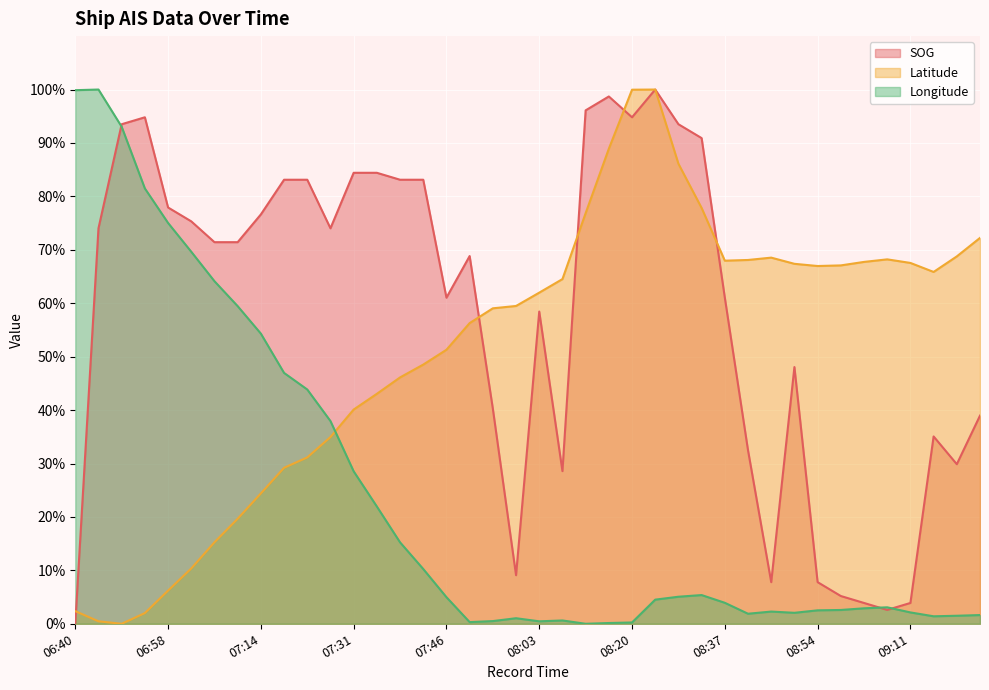

Reading left to right, what are all the values shown in this chart?

SOG: 0.0	74.0	93.5	94.8	77.9	75.3	71.4	71.4	76.6	83.1	83.1	74.0	84.4	84.4	83.1	83.1	61.0	68.8	40.3	9.1	58.4	28.6	96.1	98.7	94.8	100.0	93.5	90.9	61.0	32.5	7.8	48.1	7.8	5.2	3.9	2.6	3.9	35.1	29.9	39.0
Latitude: 2.4	0.5	0.0	2.0	6.2	10.4	15.3	19.7	24.4	29.2	31.1	35.0	40.1	43.0	46.1	48.5	51.3	56.3	59.0	59.5	62.0	64.5	76.9	88.9	100.0	100.0	86.1	77.8	68.0	68.1	68.5	67.4	67.0	67.1	67.7	68.2	67.5	65.9	68.8	72.2
Longitude: 99.9	100.0	93.0	81.5	75.0	69.6	64.1	59.5	54.3	47.0	43.9	37.9	28.5	21.9	15.2	10.3	5.0	0.3	0.5	1.0	0.5	0.6	0.0	0.1	0.2	4.5	5.1	5.4	3.9	1.9	2.3	2.1	2.5	2.6	2.9	3.1	2.1	1.4	1.5	1.6